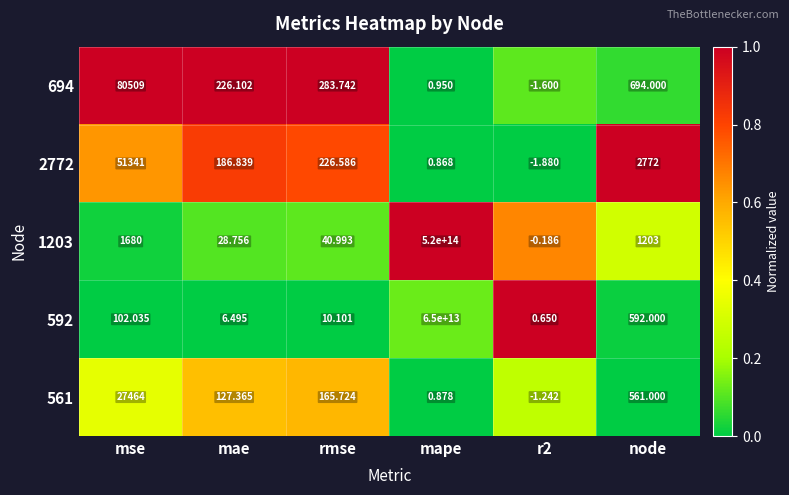

Where is 694 nearest to the value 40253?

node